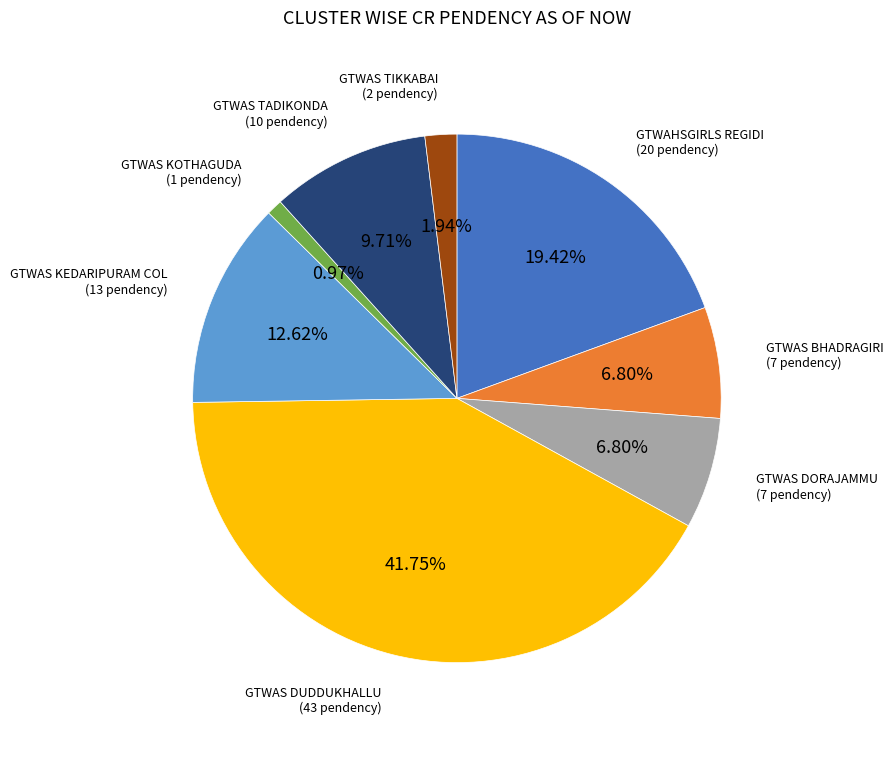

Does any single category account for the majority?

No